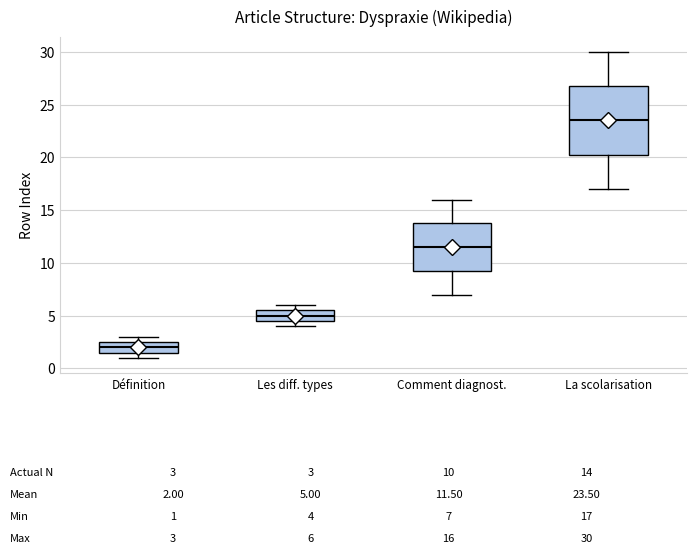

Which box's median line is the highest?

La scolarisation